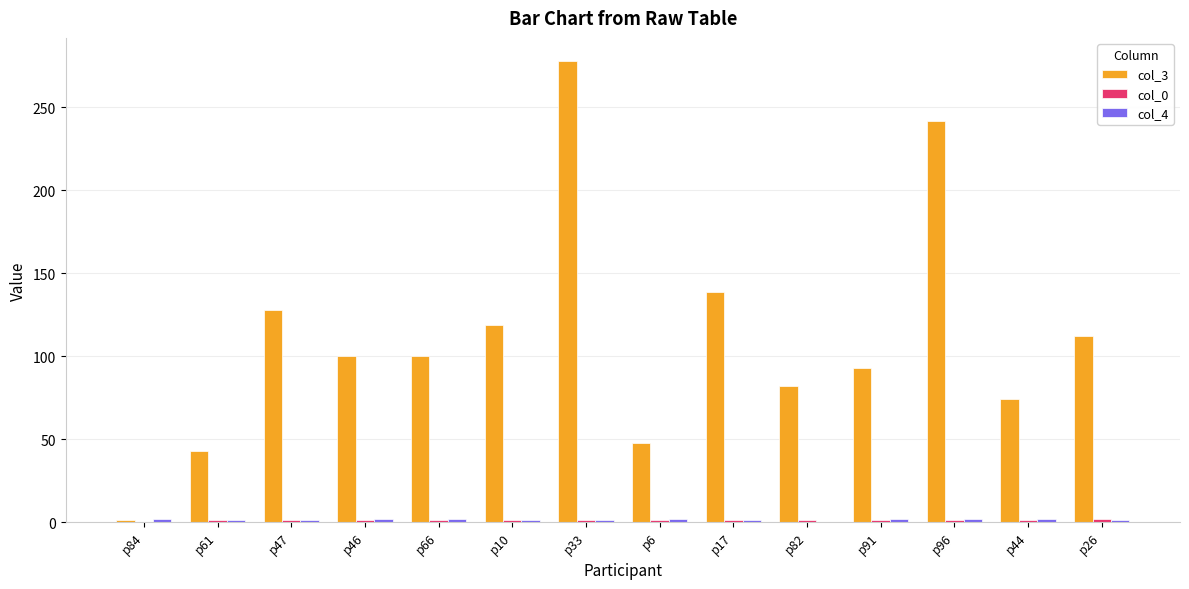

Which label corresponds to the largest value in the chart?

p33